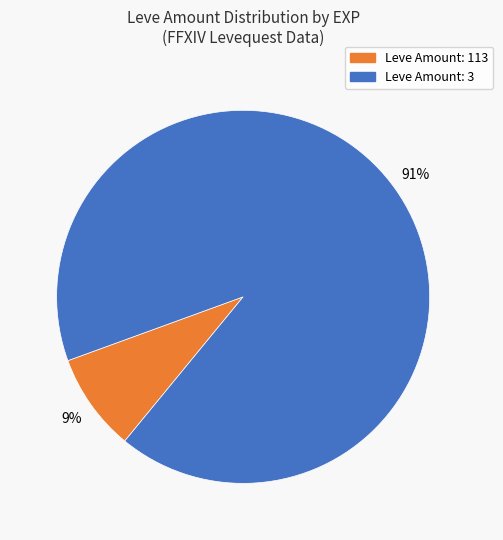

Does any single category account for the majority?

Yes